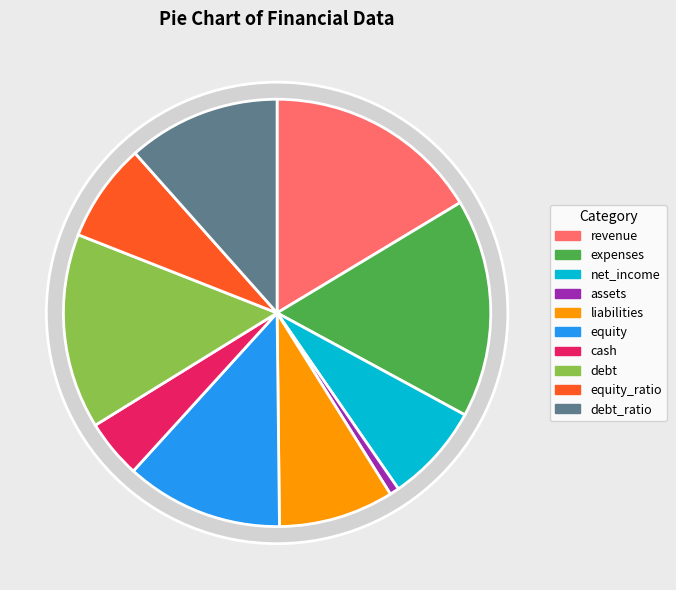

To the nearest percent, what is the difference between the largest and smallest slice percentages?

16%